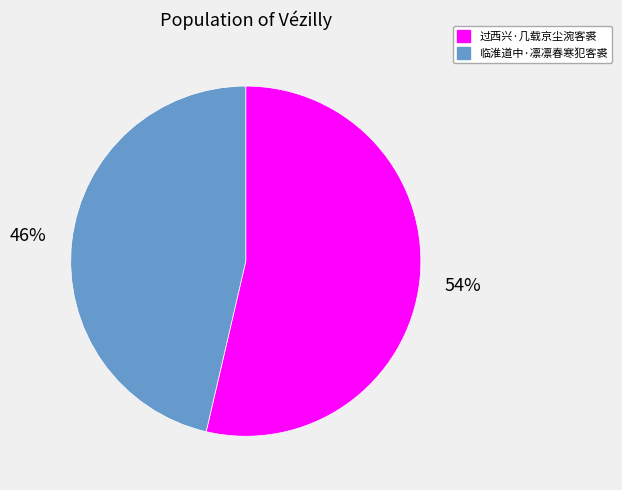

Between 临淮道中·凛凛春寒犯客裘 and 过西兴·几载京尘涴客裘, which is larger?

过西兴·几载京尘涴客裘